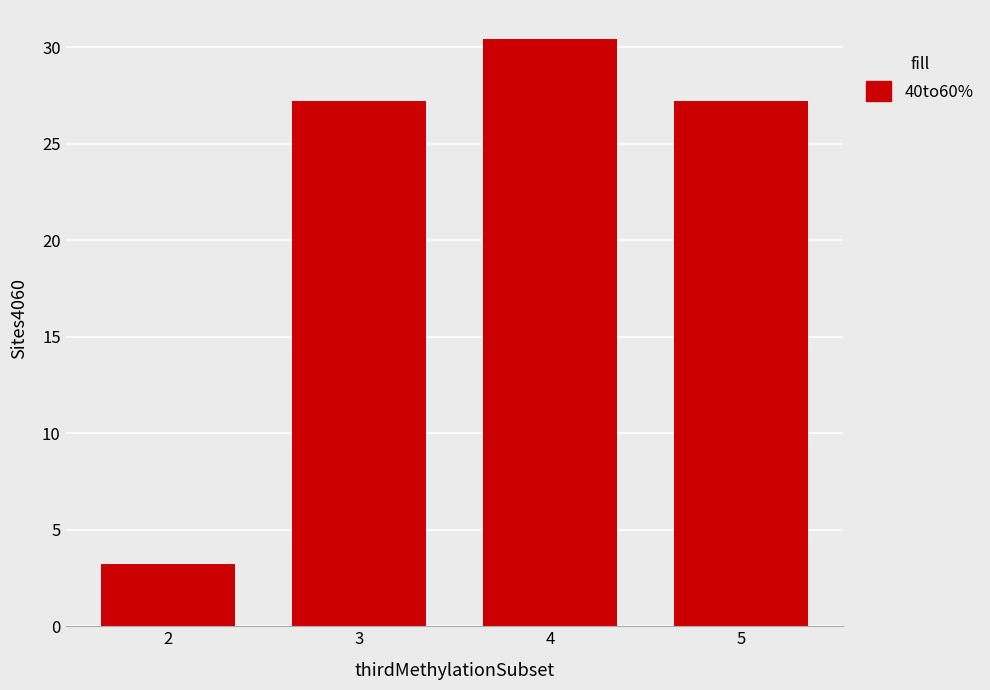

Between 4 and 5, which is larger?

4